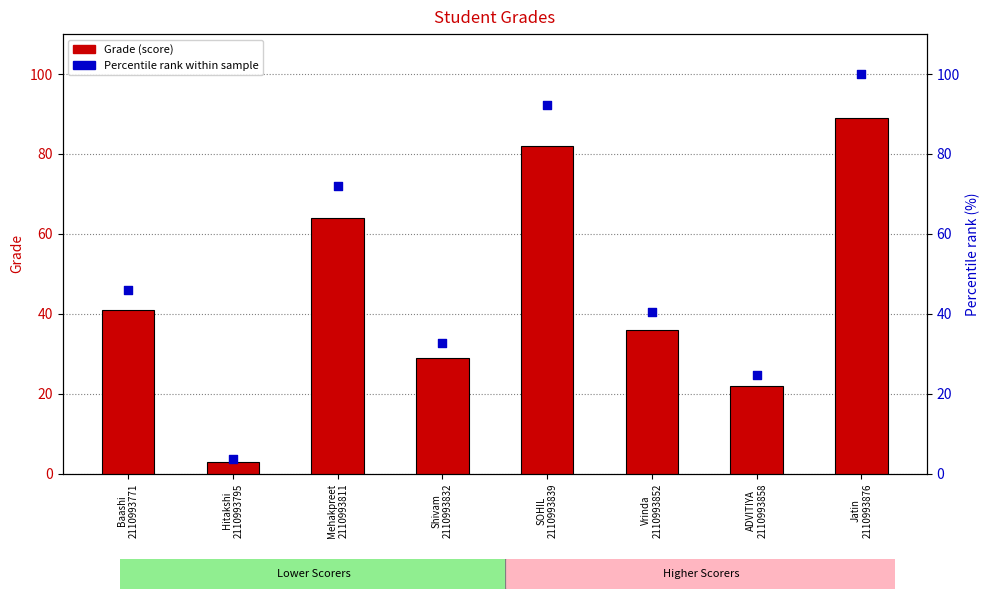

Is the value of Grade (score) at Baashi
2110993771 greater than the value of Percentile rank within sample at Jatin
2110993876?

No